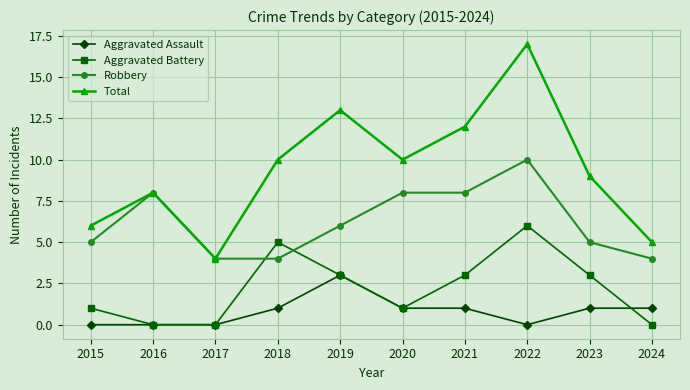

What are all the series names shown in the legend?

Aggravated Assault, Aggravated Battery, Robbery, Total